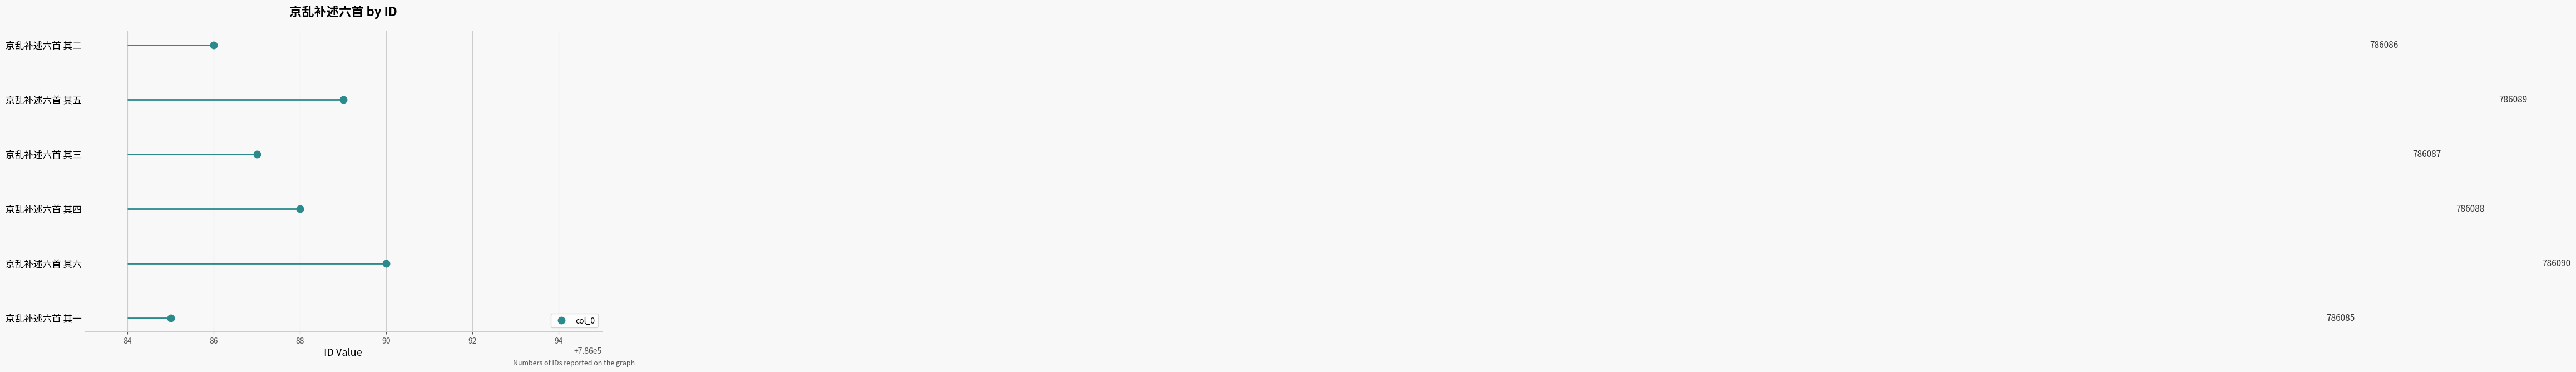

Where is the first local maximum?

京乱补述六首 其六